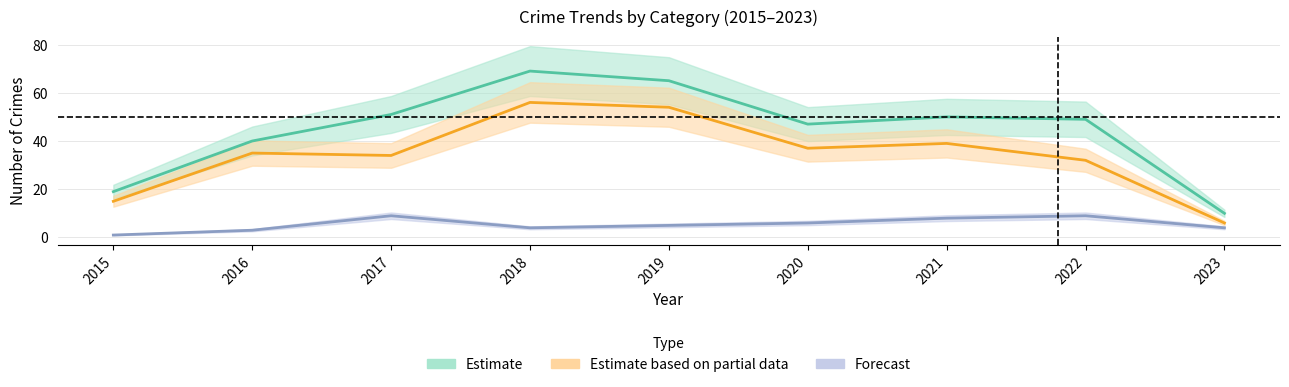

Which label corresponds to the largest value in the chart?

2018